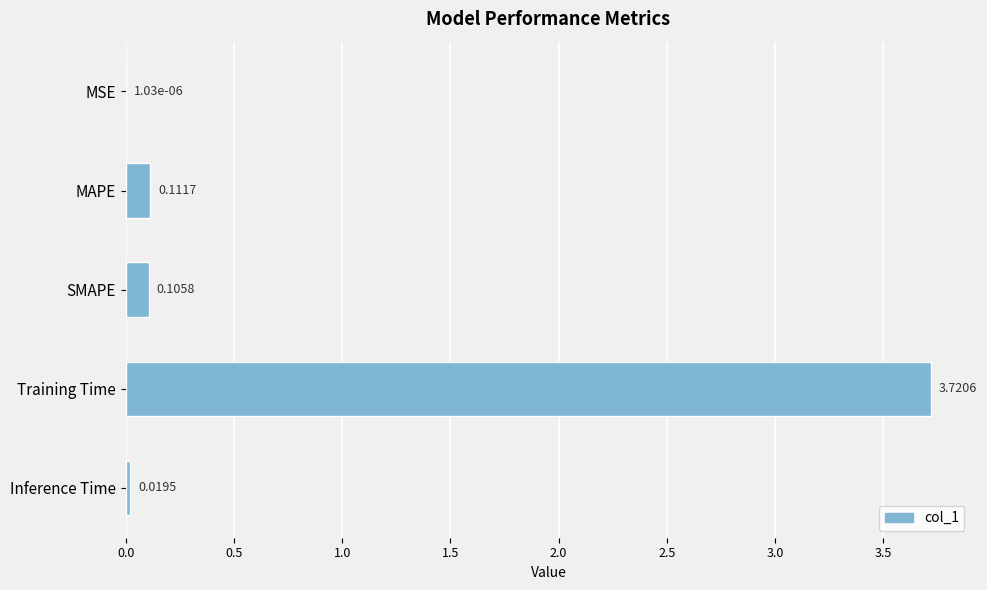

Where is the data nearest to the value 1?

MAPE